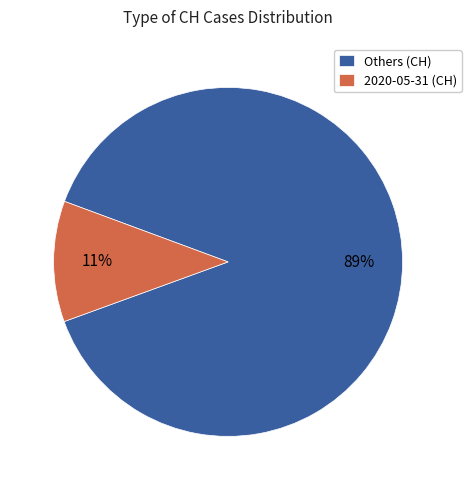

Count the number of slices in the pie.

2